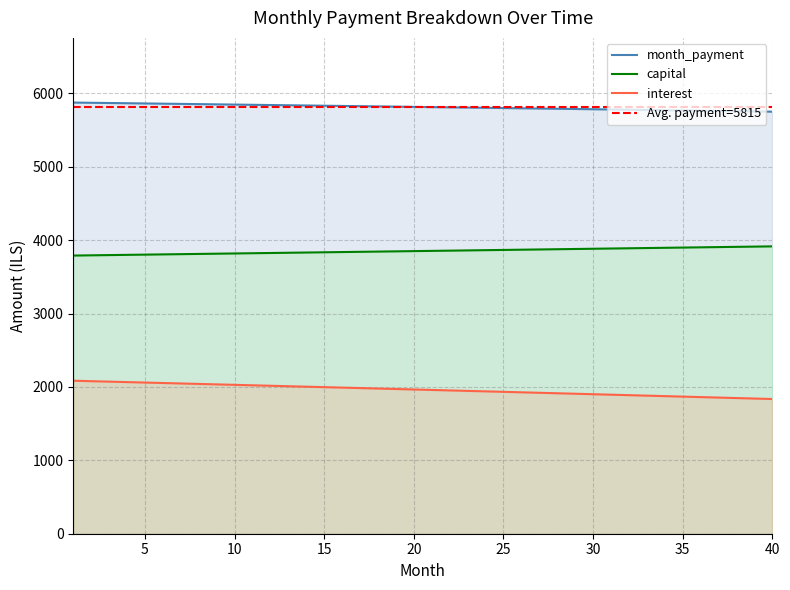

Is the value of interest at 38 greater than the value of month_payment at 7?

No